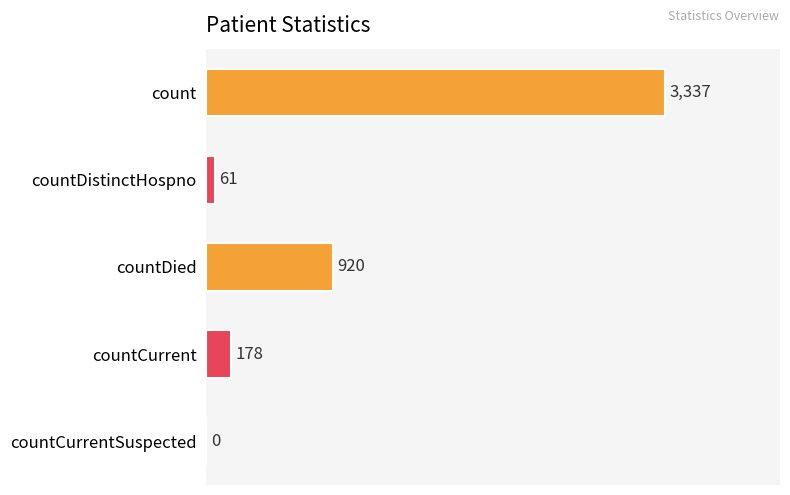

What is the greatest value displayed?

3337